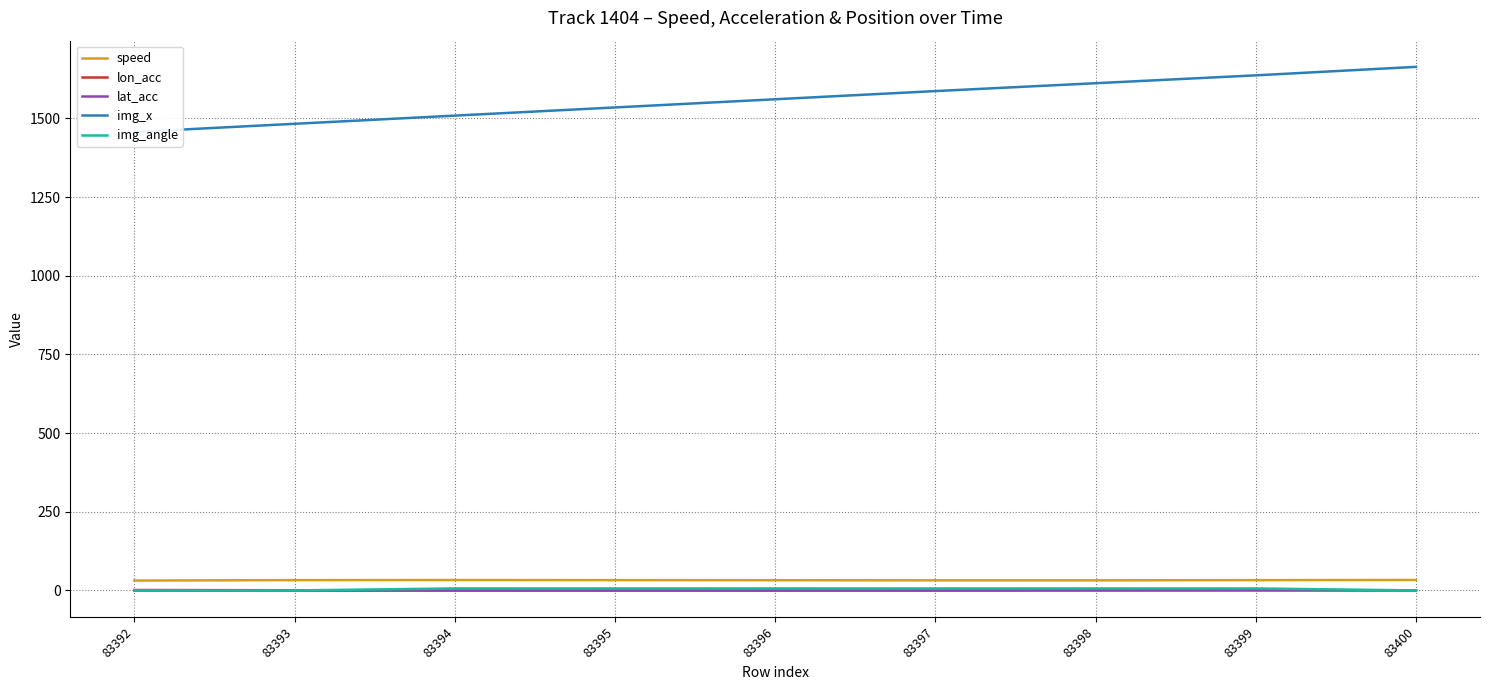

How many values in the lon_acc series are below 0?

4